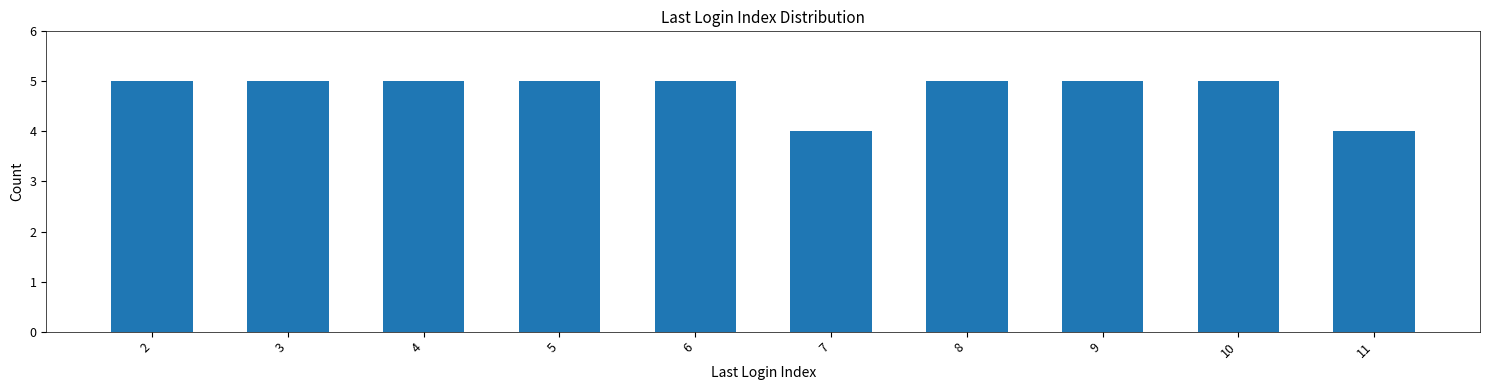

True or false: the data shows 4 at 7.

True